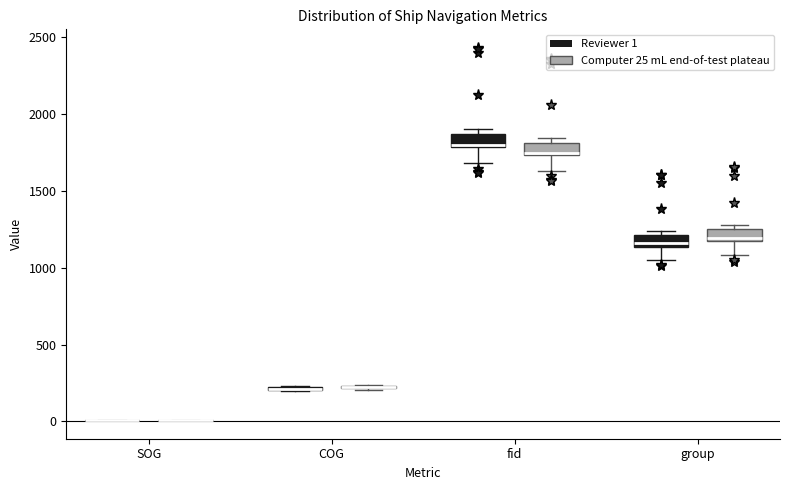

Where does the median line of the box for group (Computer 25 mL end-of-test plateau) sit on the y-axis? The values are not printed on the chart, so give them approximately, as read against the axis.

1200